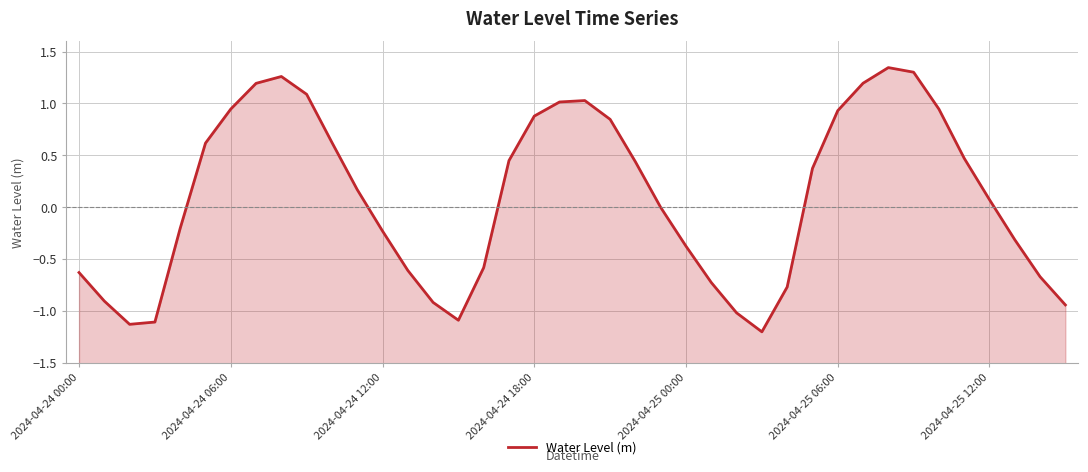

At which label is the value closest to 0?

23